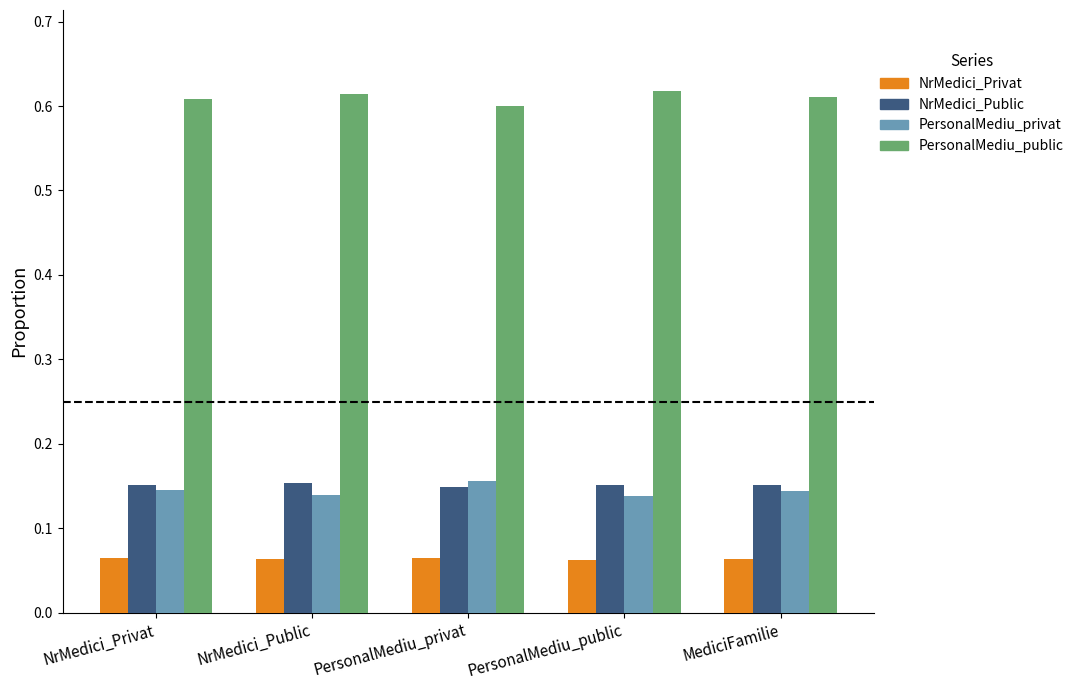

How many distinct data groups are displayed?

4